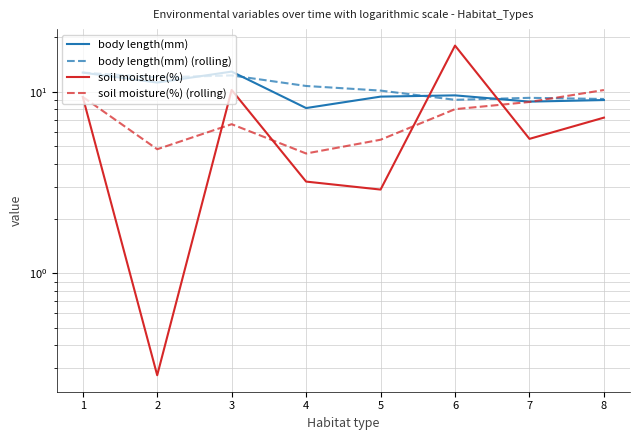

At which category is the sum across all series the highest?

6